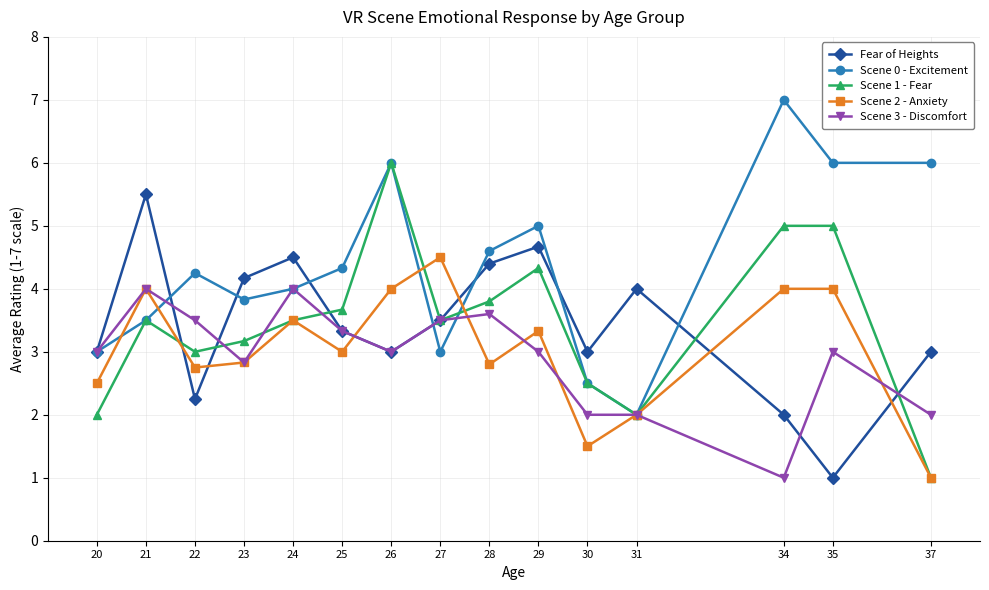

What is the value of the Scene 2 - Anxiety point at the 10th from the left?

3.3